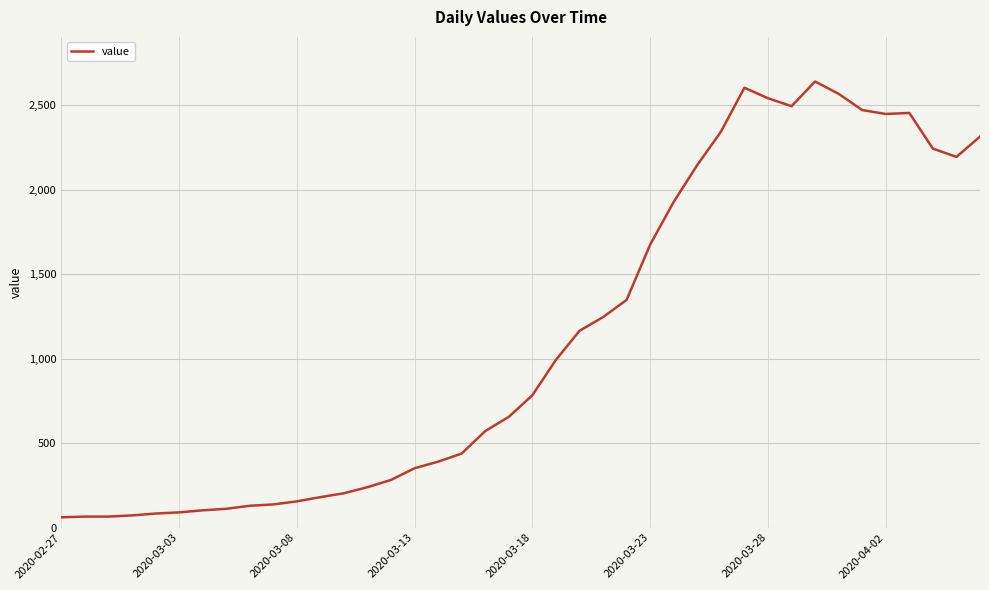

What is the smallest value displayed?

61